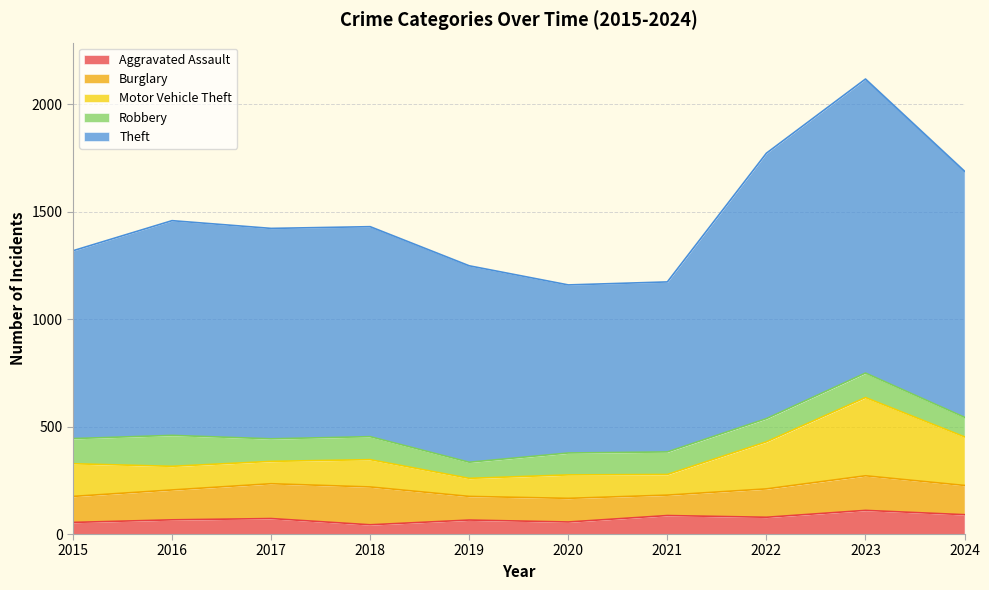

At which category is the sum across all series the highest?

2023